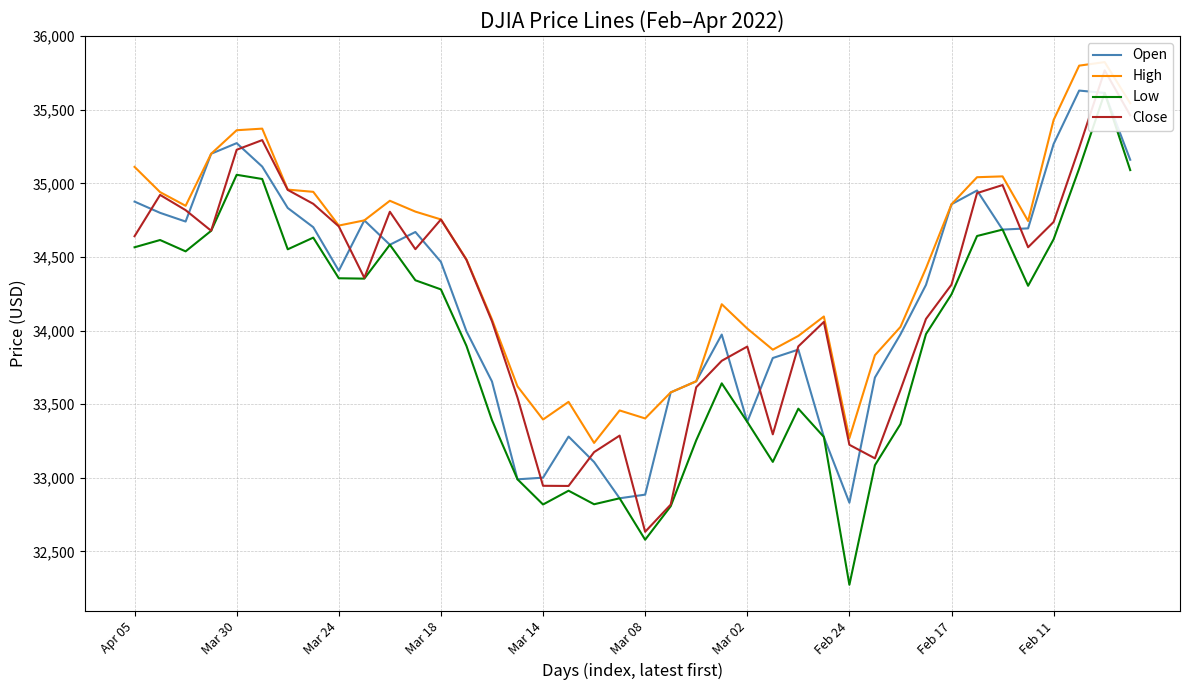

What is the highest value of the Open series?

35630.8